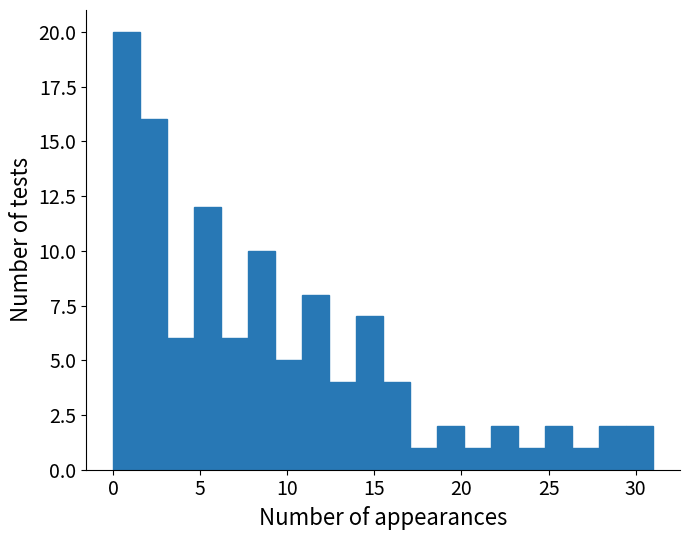

Around what value on the x-axis is the tallest bar? Give the approximate position of its centre, as read against the axis.

1.0